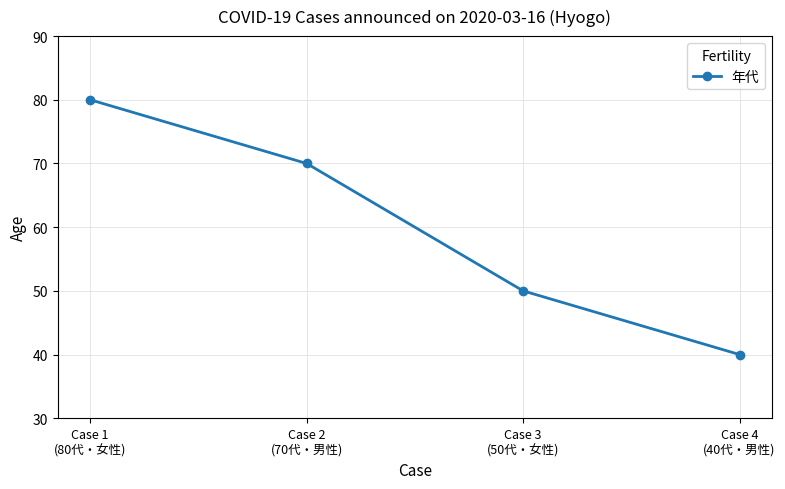

List the labels in order of value, smallest first.

Case 4
(40代・男性), Case 3
(50代・女性), Case 2
(70代・男性), Case 1
(80代・女性)